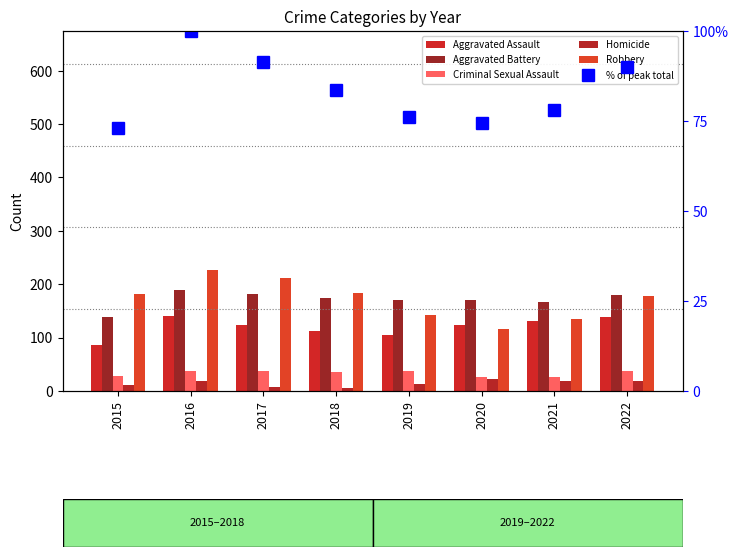

Is it true that Aggravated Assault equals 138.0 at 2022?

True